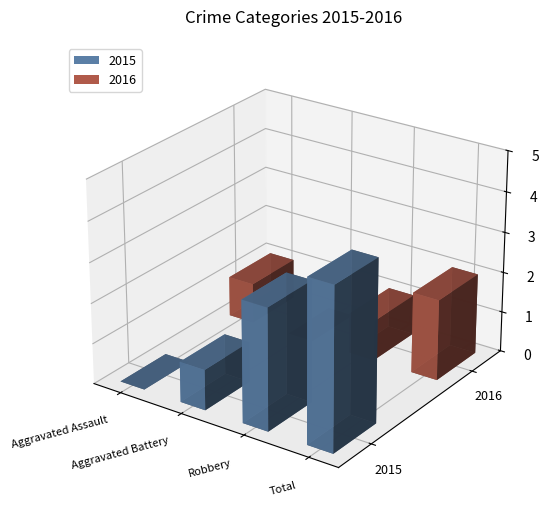

How many bars are there in total?

8